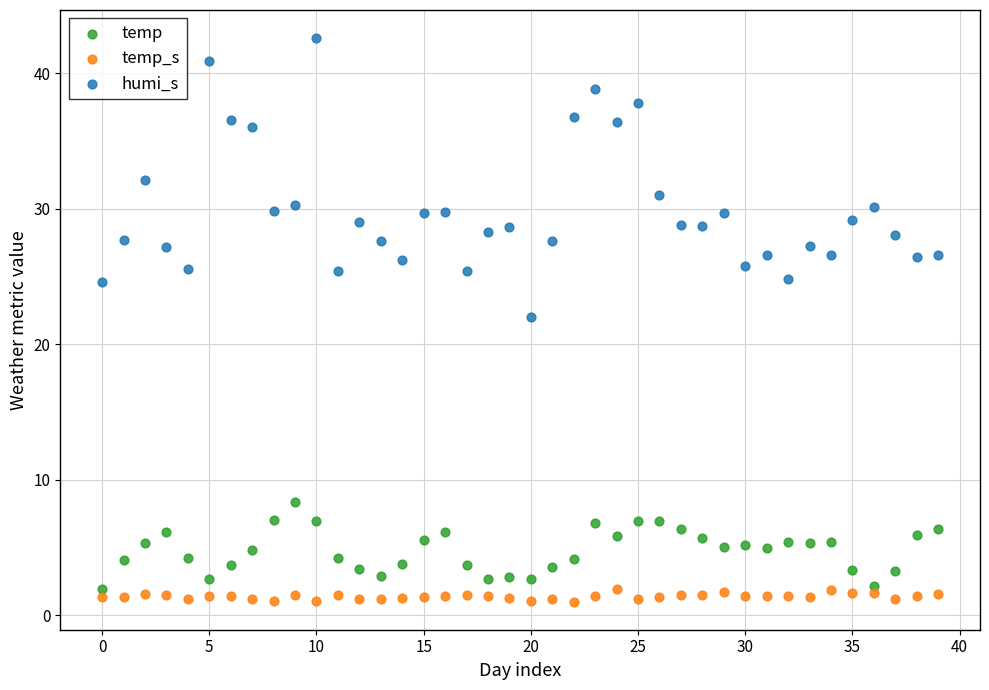

Across all series, what Y value is closest to 21?

22.0